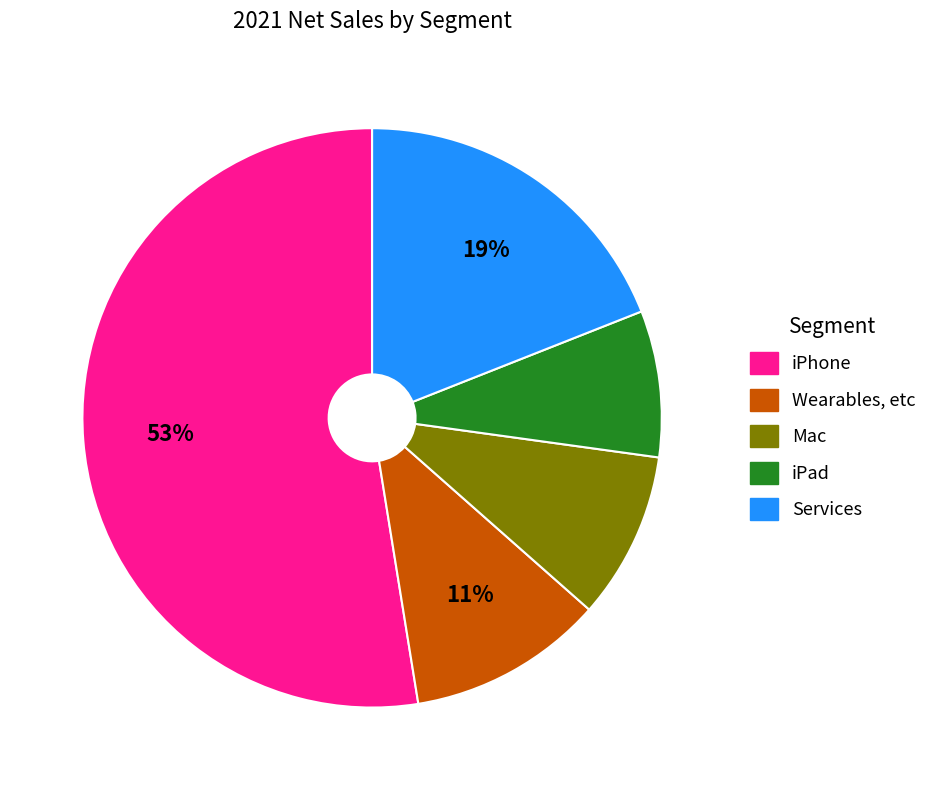

What is the majority slice?

iPhone